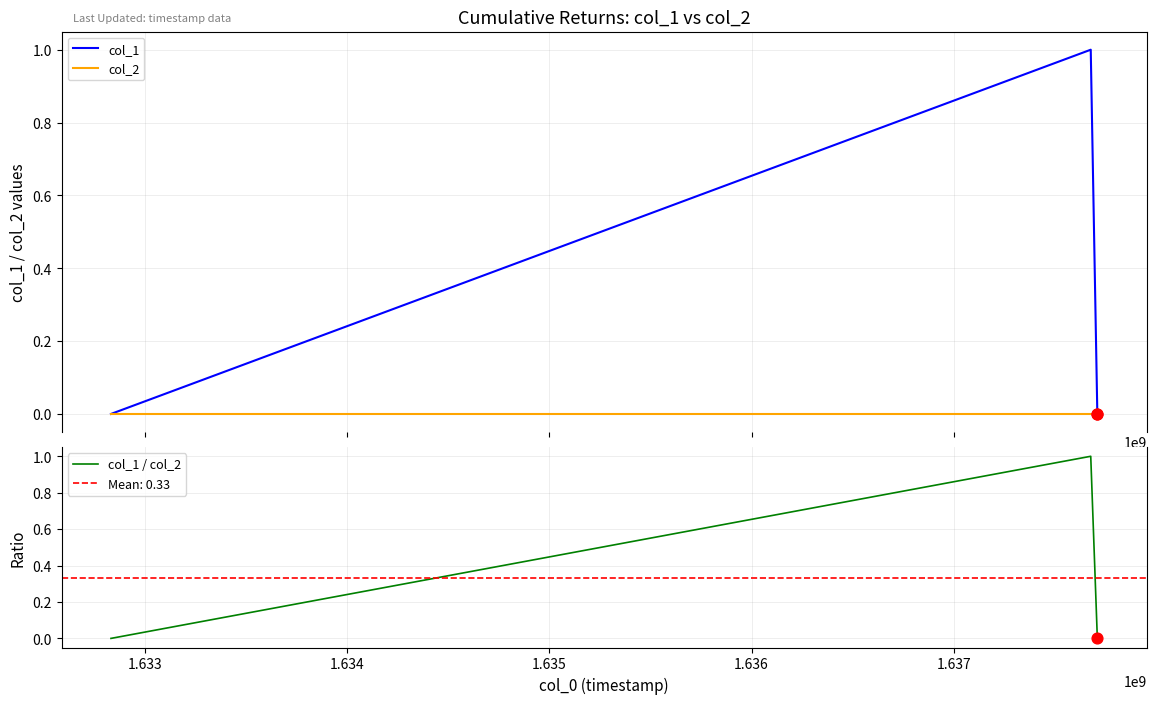

Is the value of col_1 at 1.634 greater than the value of col_2 at 1.634?

No